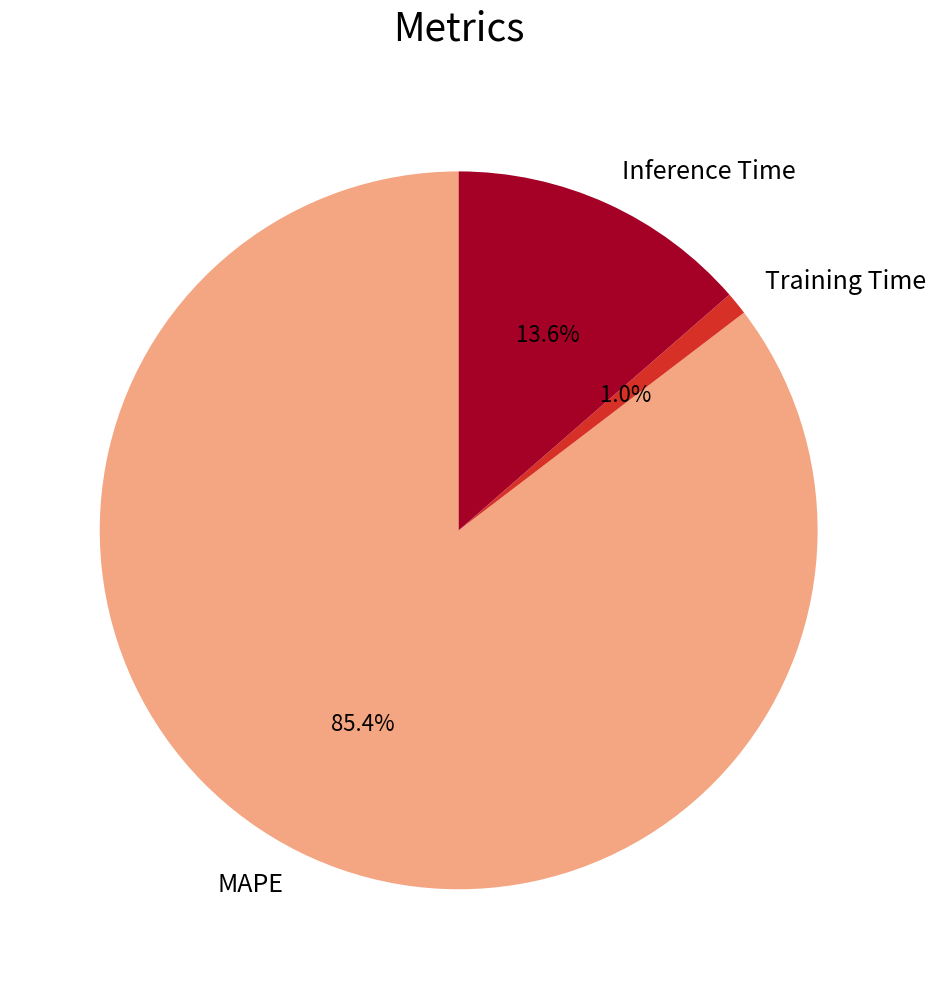

How many segments does this pie chart have?

3